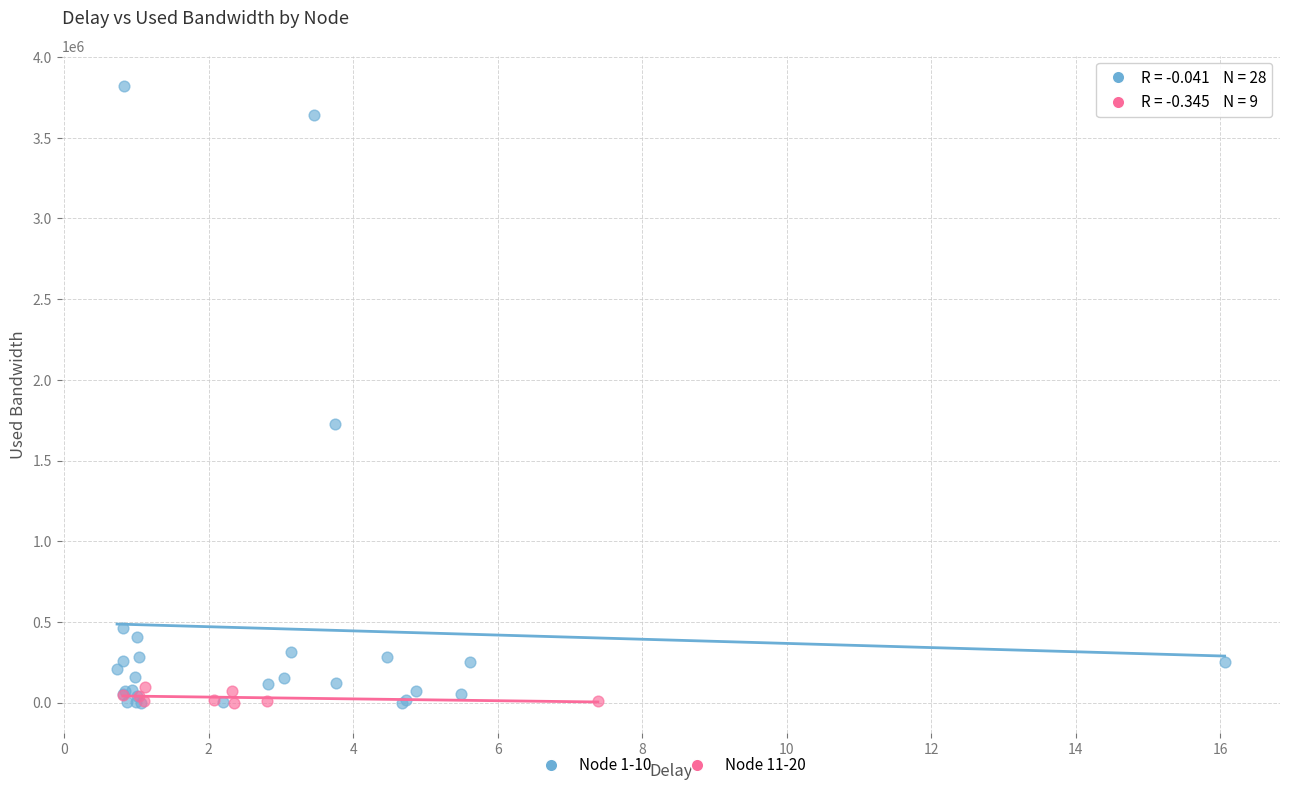

What are all the series names shown in the legend?

Node 1-10, Node 11-20